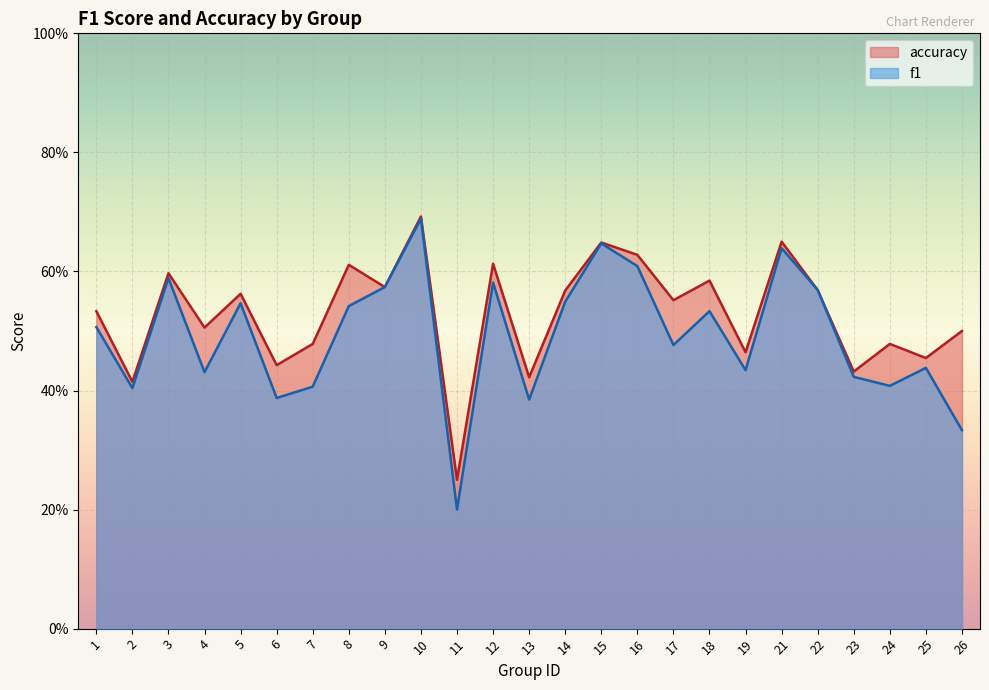

At which category is the sum across all series the highest?

10